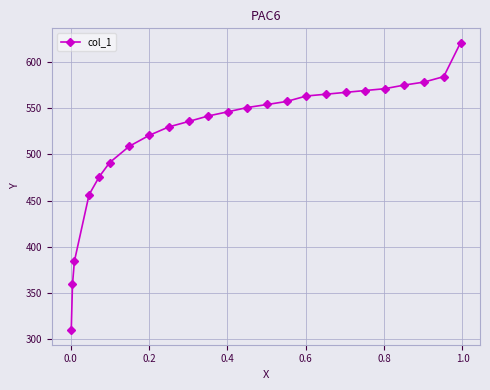

What is the sum of all values?

12516.7